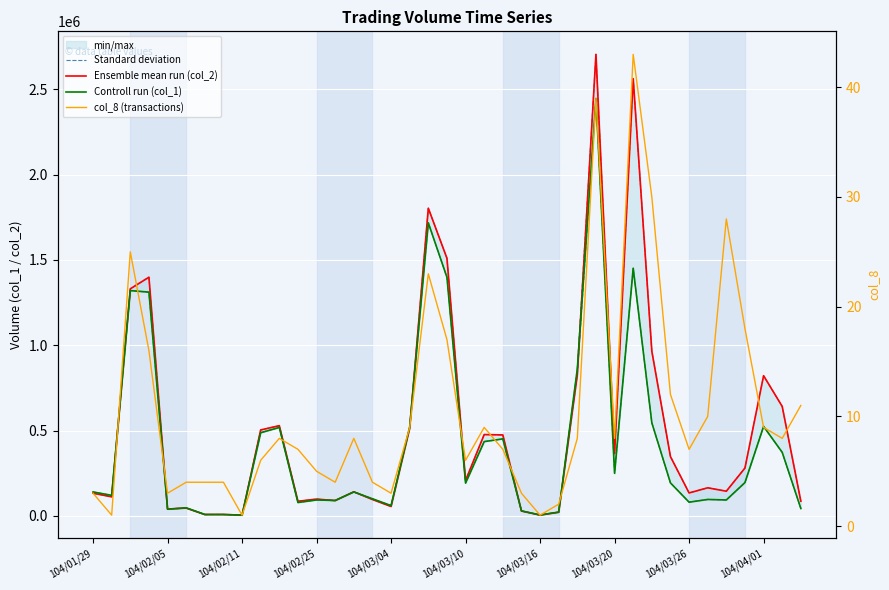

In Controll run (col_1), how many points are higher than both neighbors (excluding endpoints)?

11